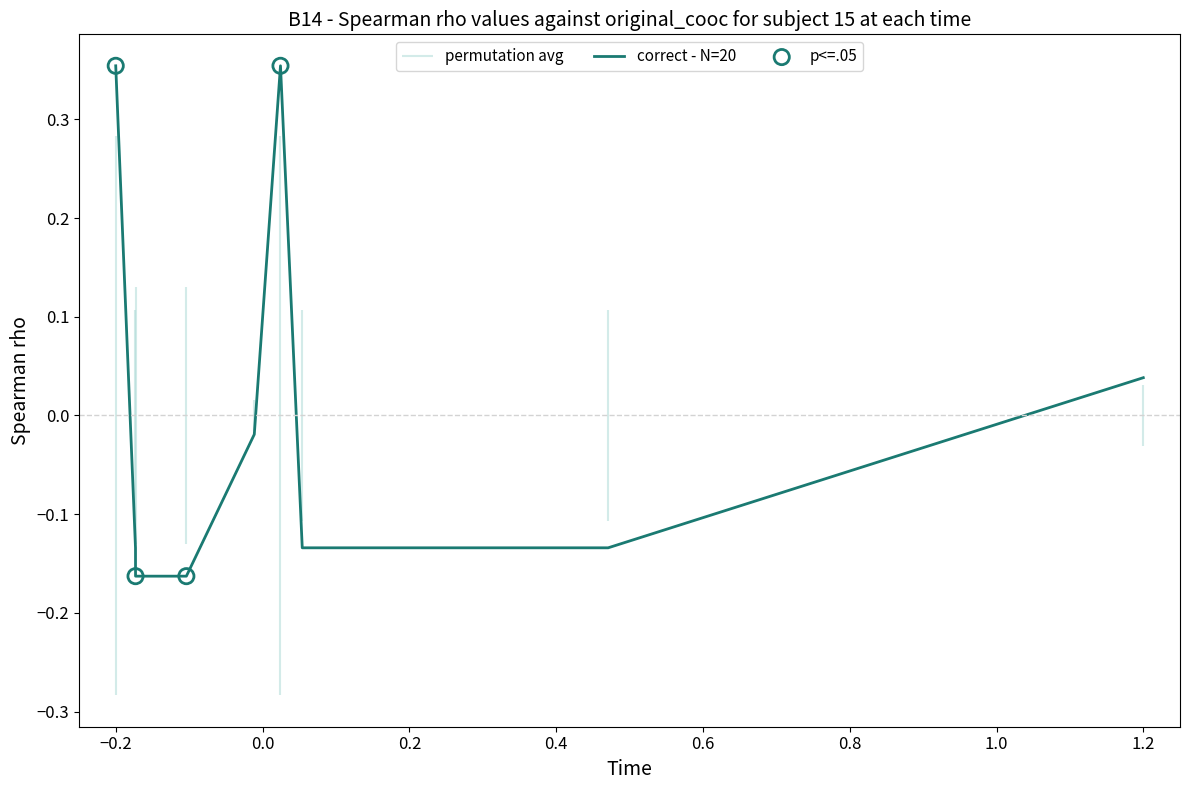

Between 1.2 and 1.0, which is larger?

1.2